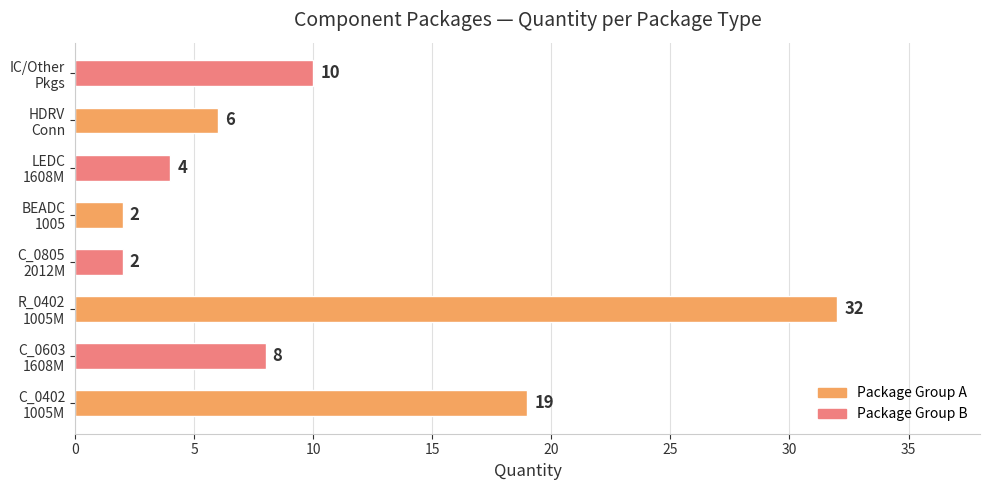

What is the difference between the second highest and second lowest values?

17